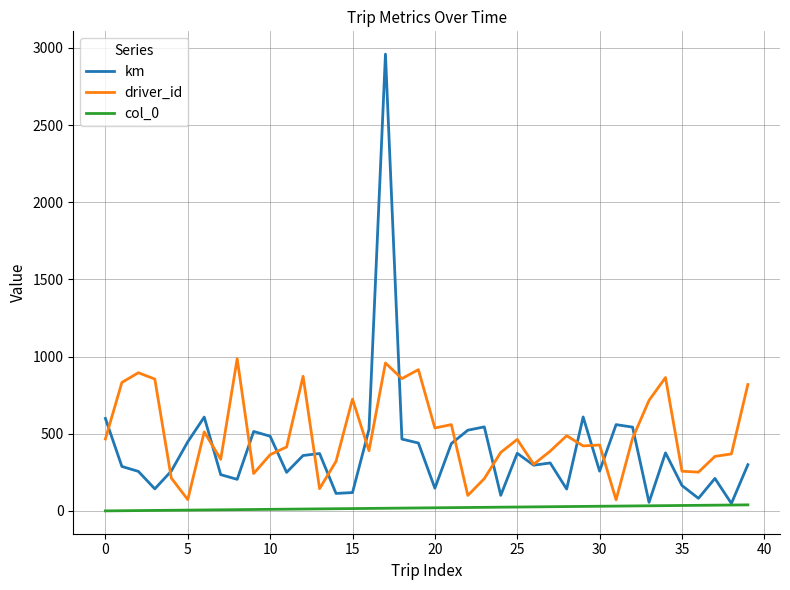

Rank the series by their average value, from lowest to highest.

col_0, km, driver_id